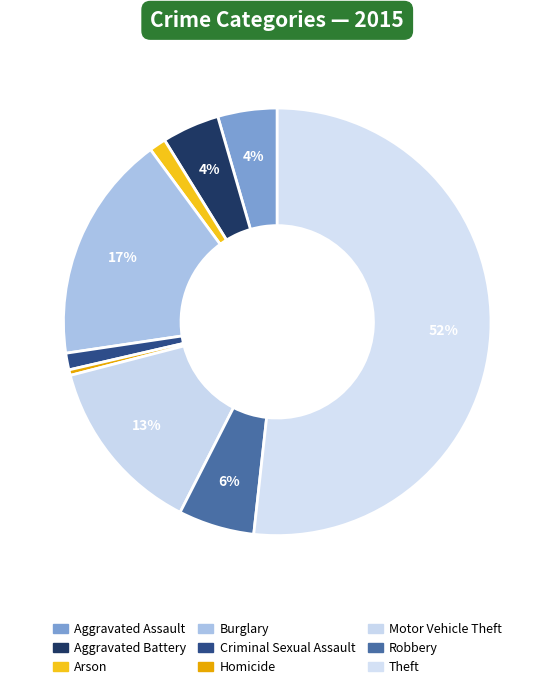

Do Arson and Homicide together represent more than half of the pie?

No